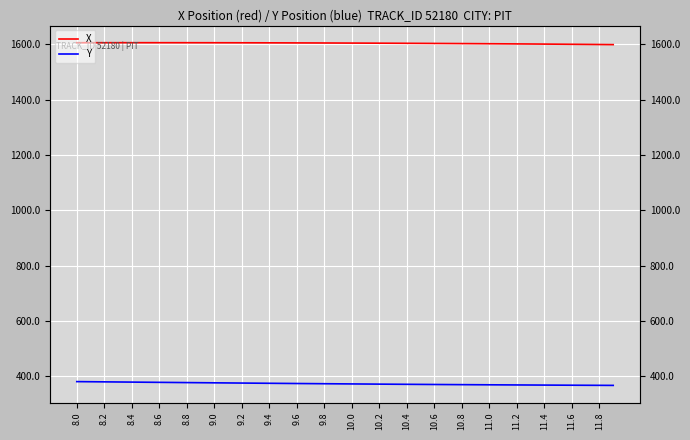

What is the maximum value for X?

1606.3